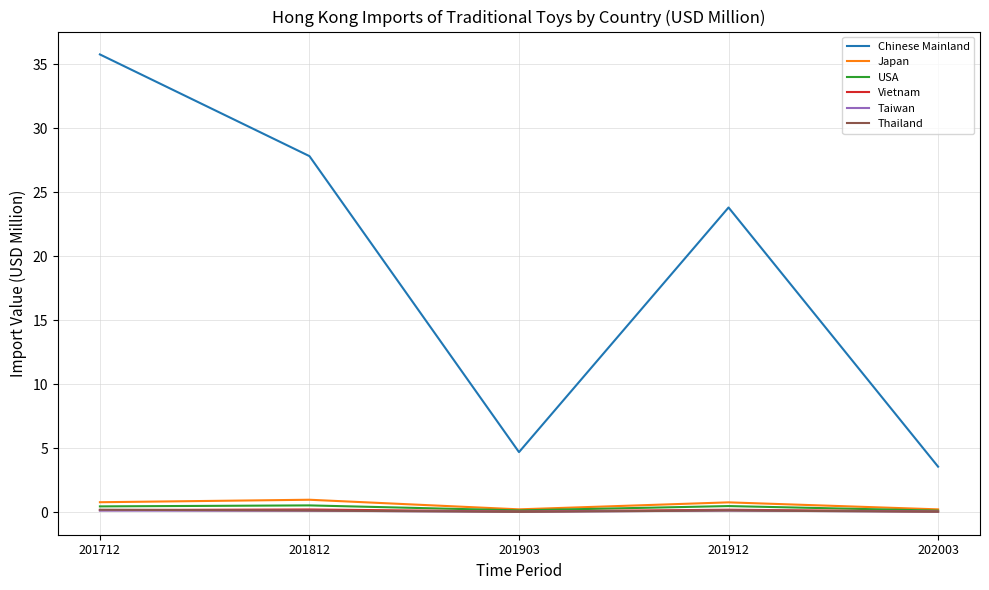

What is the maximum value shown in the chart?

35.8